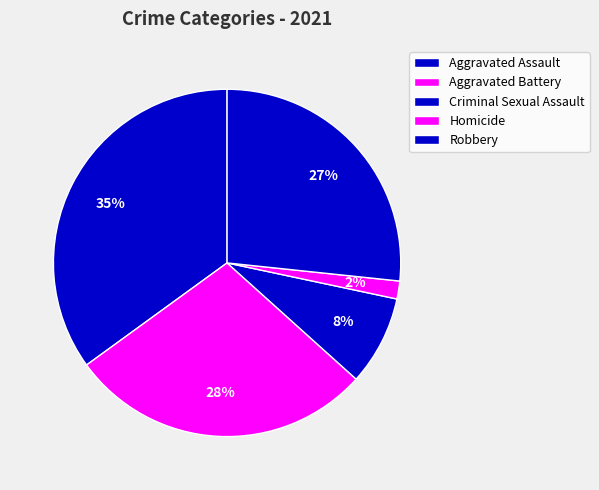

Which has a higher value, Aggravated Assault or Aggravated Battery?

Aggravated Assault